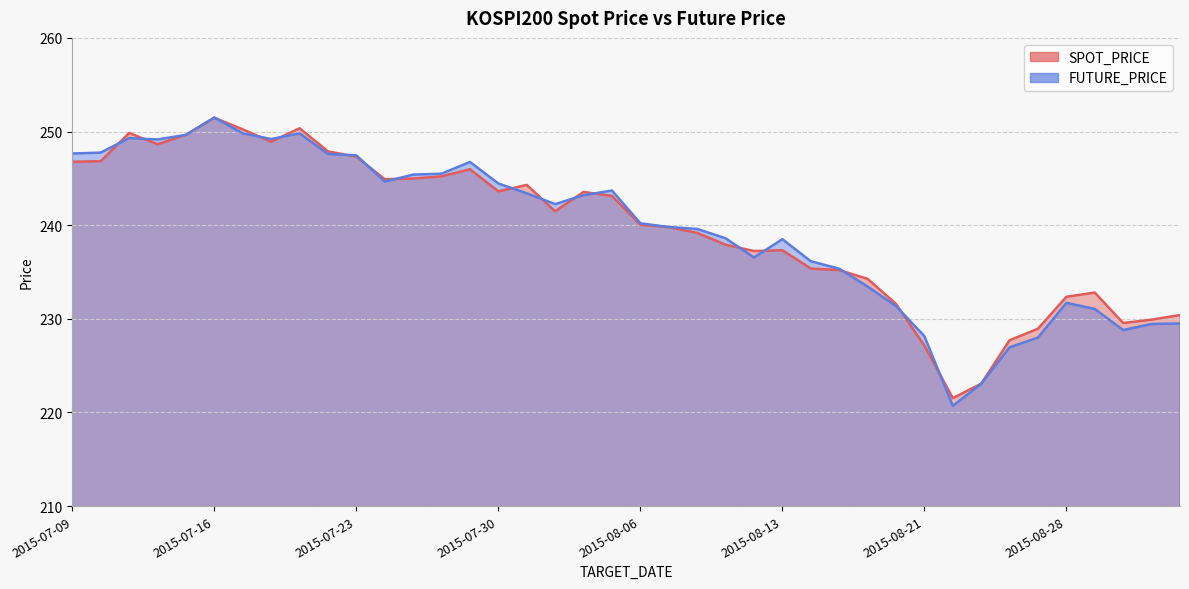

Reading right to left, what are all the values shown in this chart?

SPOT_PRICE: 230.4	229.9	229.6	232.8	232.3	228.9	227.7	223.1	221.5	227.1	231.6	234.3	235.2	235.4	237.3	237.2	237.9	239.2	239.8	240.0	243.1	243.6	241.5	244.3	243.6	246.0	245.2	245.0	244.9	247.3	247.9	250.3	248.9	250.2	251.5	249.7	248.6	249.8	246.8	246.8
FUTURE_PRICE: 229.5	229.4	228.8	231.1	231.7	228.0	226.9	223.1	220.7	228.2	231.3	233.4	235.3	236.2	238.5	236.6	238.6	239.6	239.8	240.2	243.7	243.2	242.2	243.4	244.4	246.8	245.5	245.4	244.7	247.4	247.6	249.8	249.2	249.8	251.5	249.7	249.2	249.3	247.8	247.7